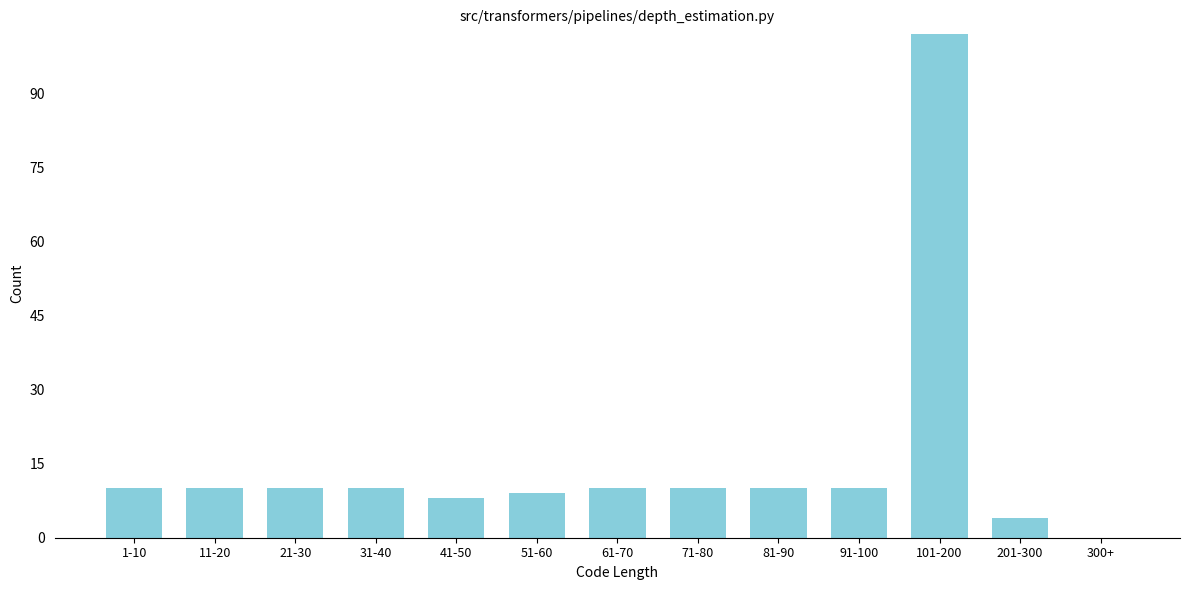

Reading right to left, what are all the values shown in this chart?

300+=0	201-300=4	101-200=102	91-100=10	81-90=10	71-80=10	61-70=10	51-60=9	41-50=8	31-40=10	21-30=10	11-20=10	1-10=10